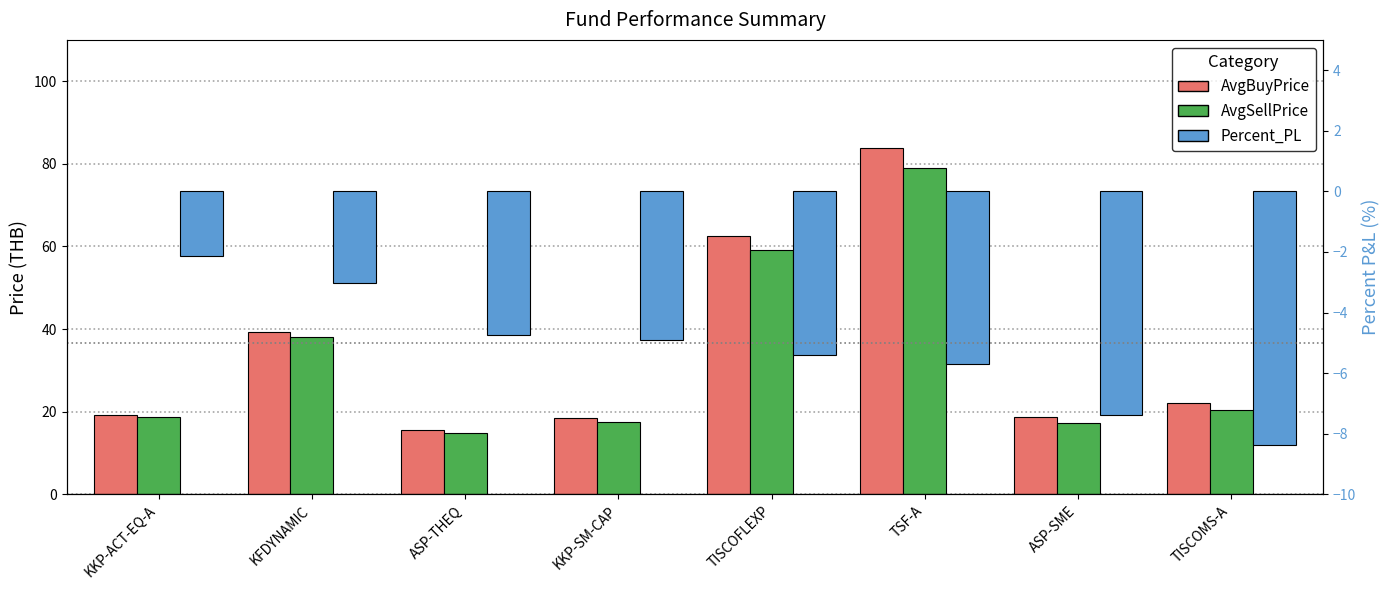

What is the total value across all series at ASP-THEQ?

25.6